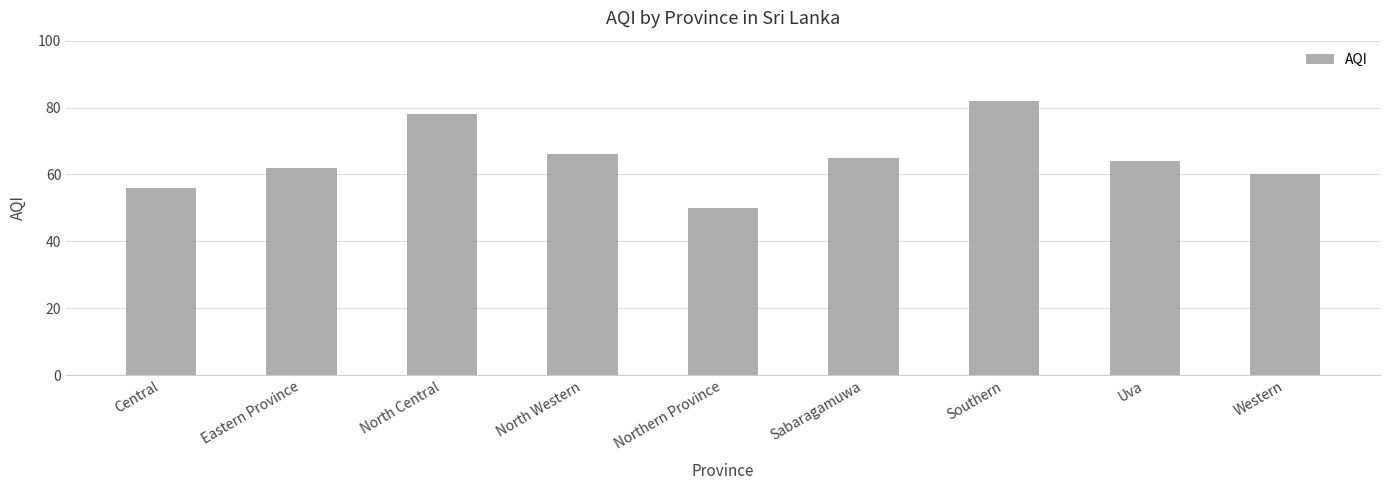

What is the smallest value displayed?

50